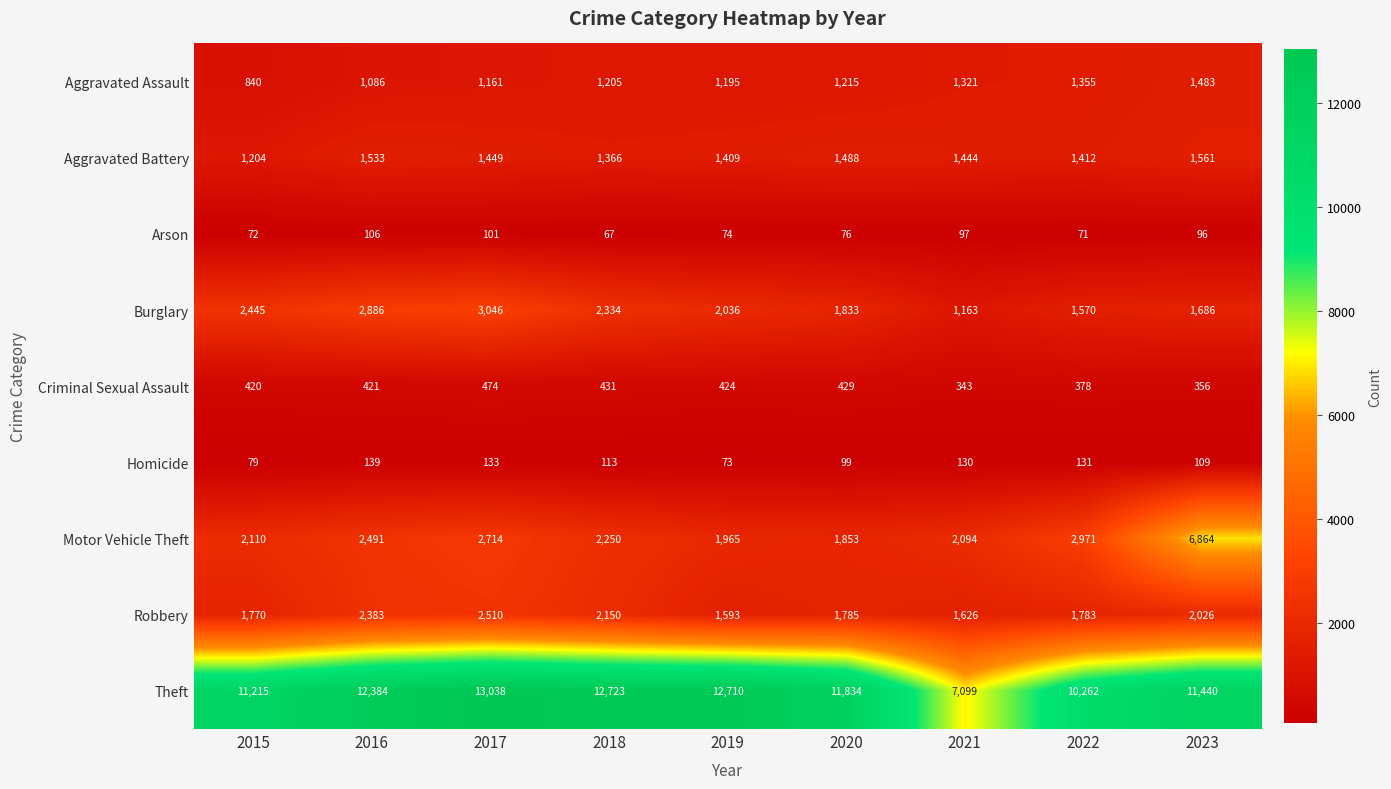

What is the greatest value displayed?

13038